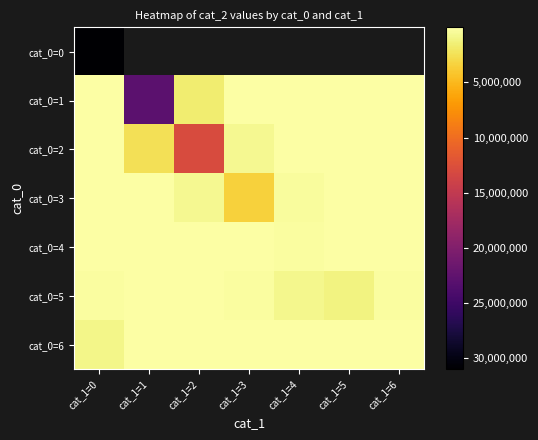

True or false: cat_0=4 has a value of -7062.0 at cat_1=0.

True